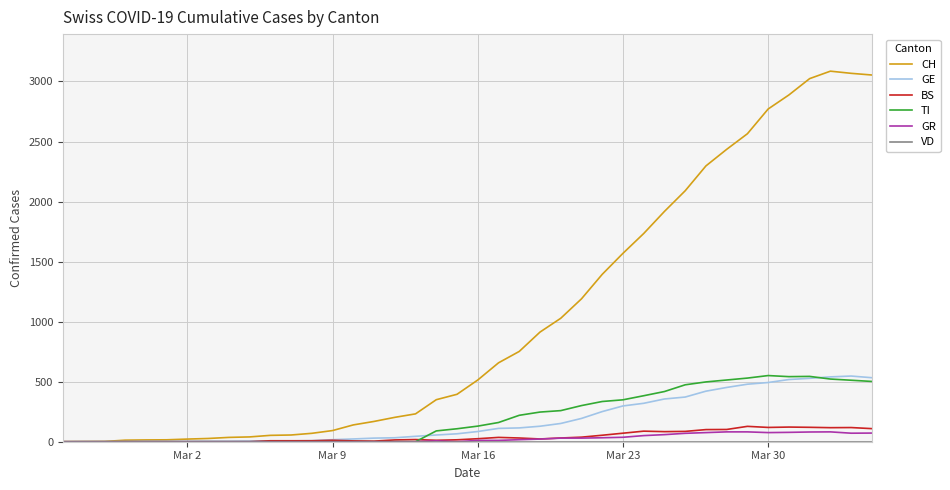

Which series has the largest total across all categories?

CH